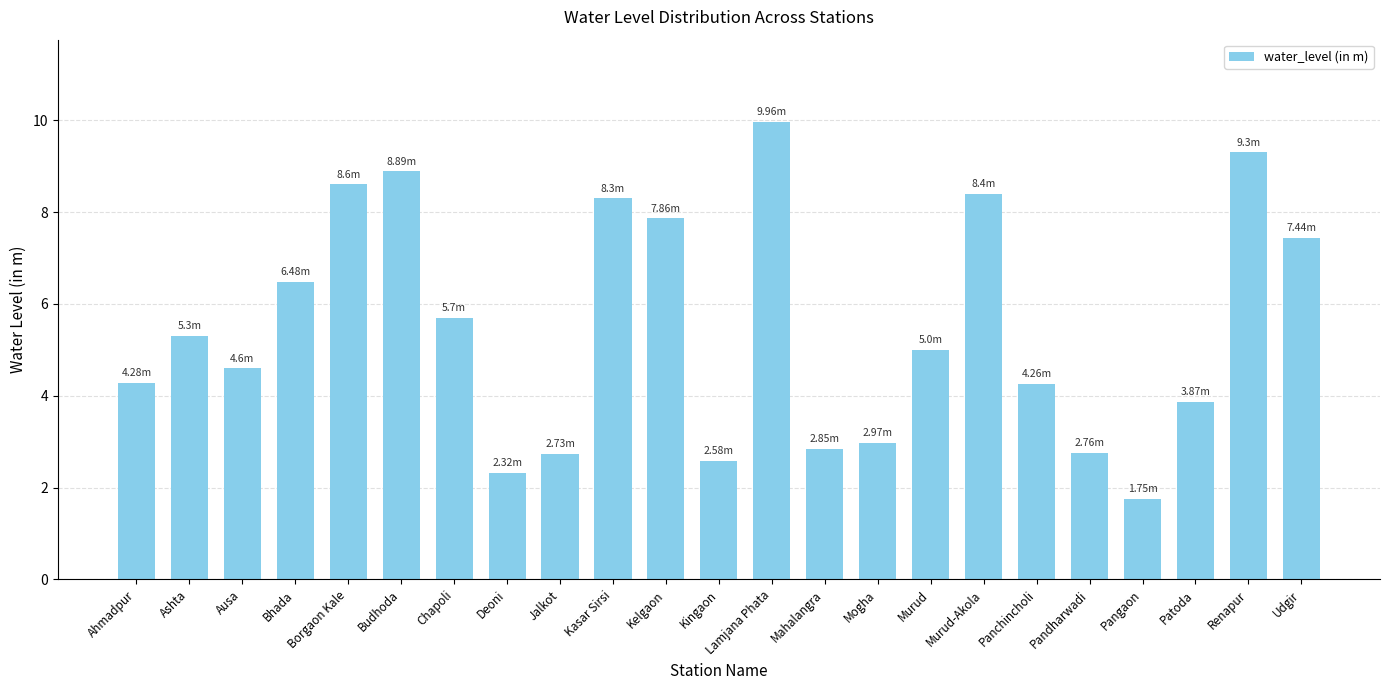

Read the value at Mogha.

3.0